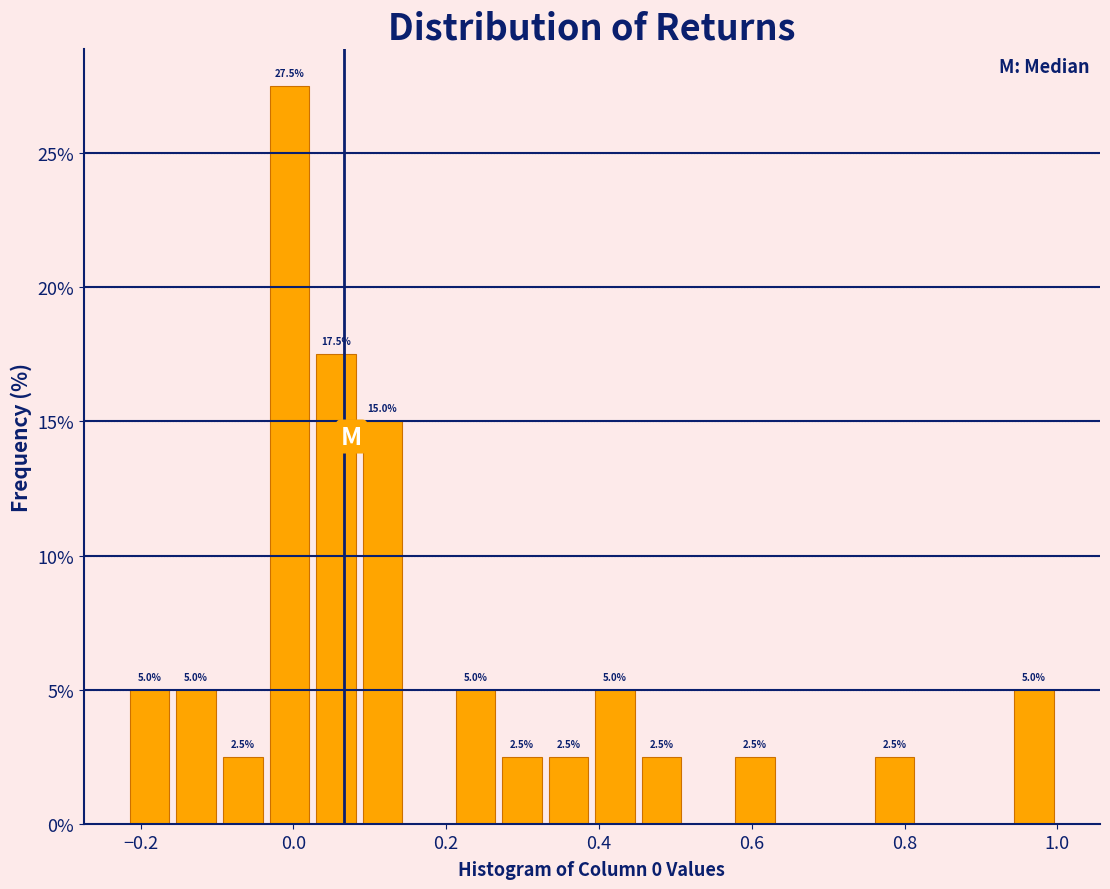

Around what value on the x-axis is the tallest bar? Give the approximate position of its centre, as read against the axis.

0.00